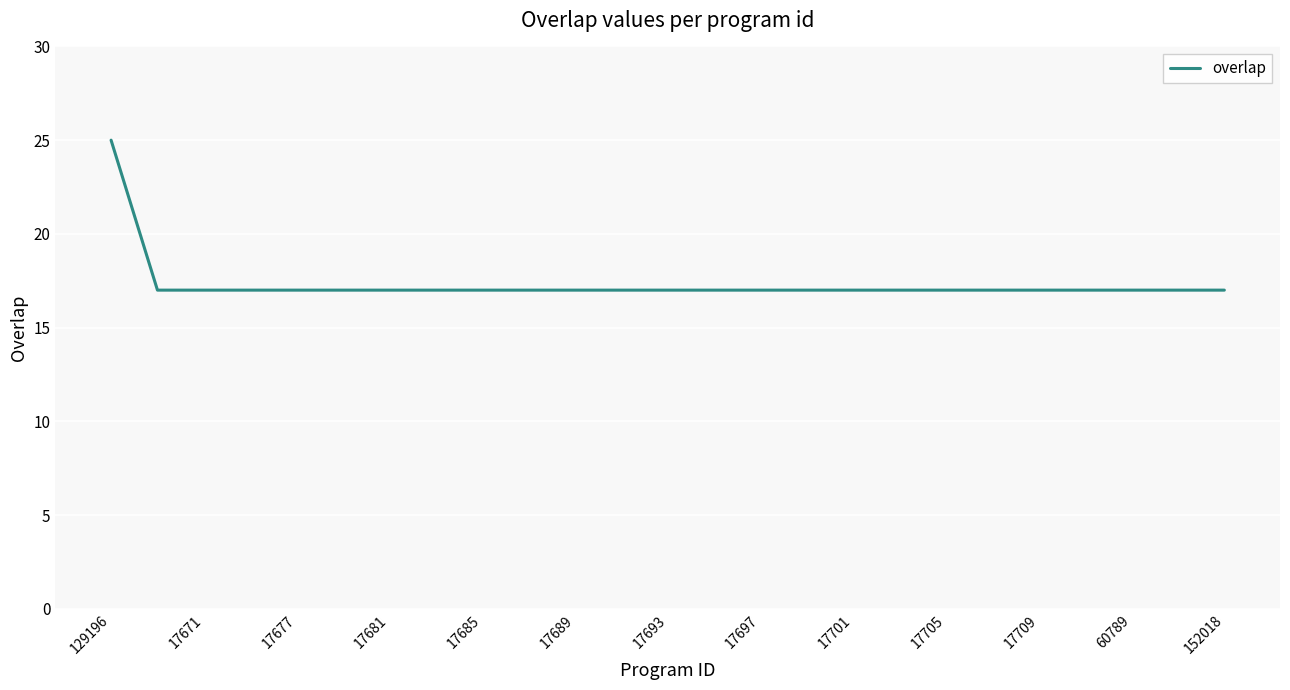

What is the difference between the maximum and minimum values?

8